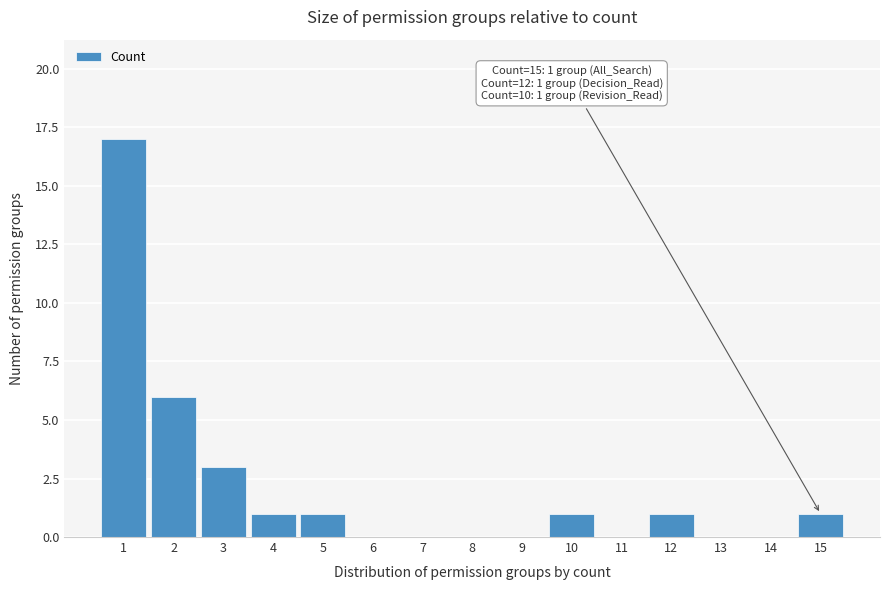

What is the sum of all values?

31